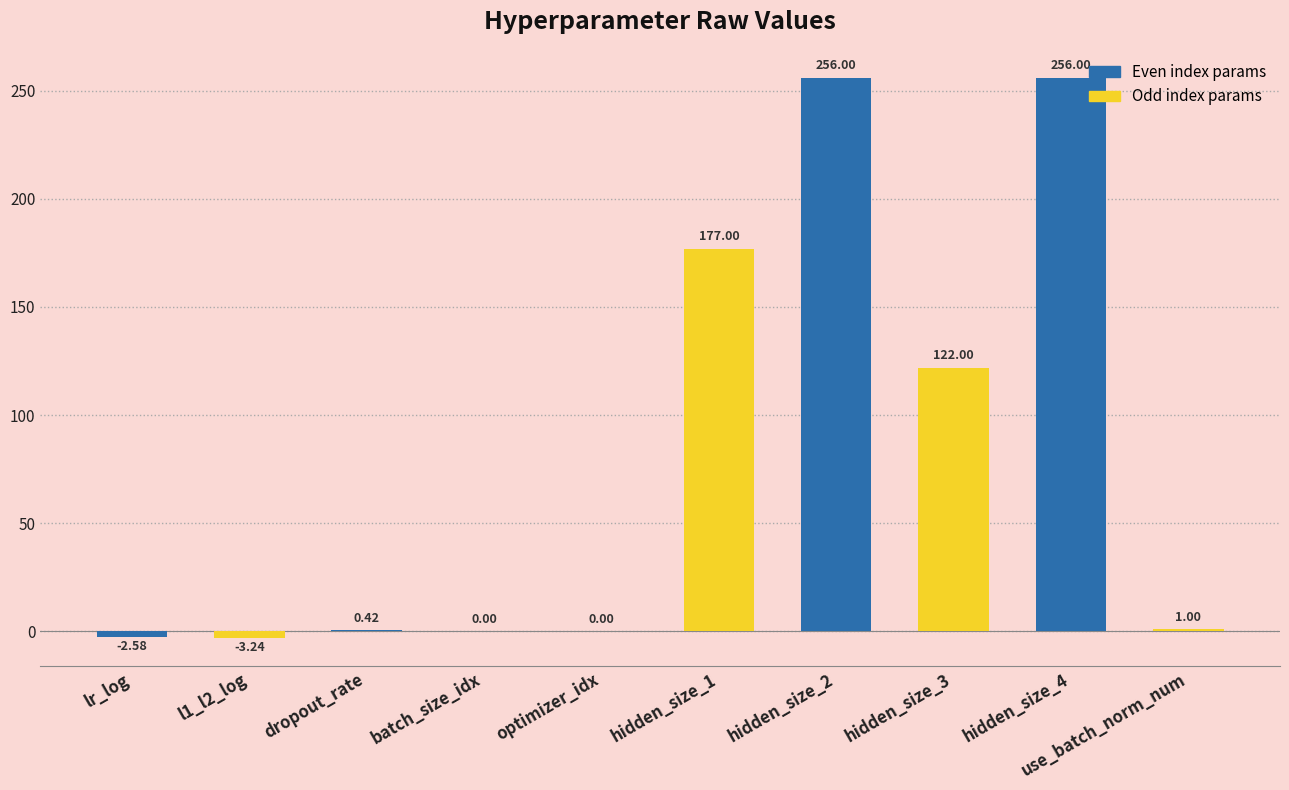

Approximately how many times larger is the value at hidden_size_3 compared to use_batch_norm_num?

122.0